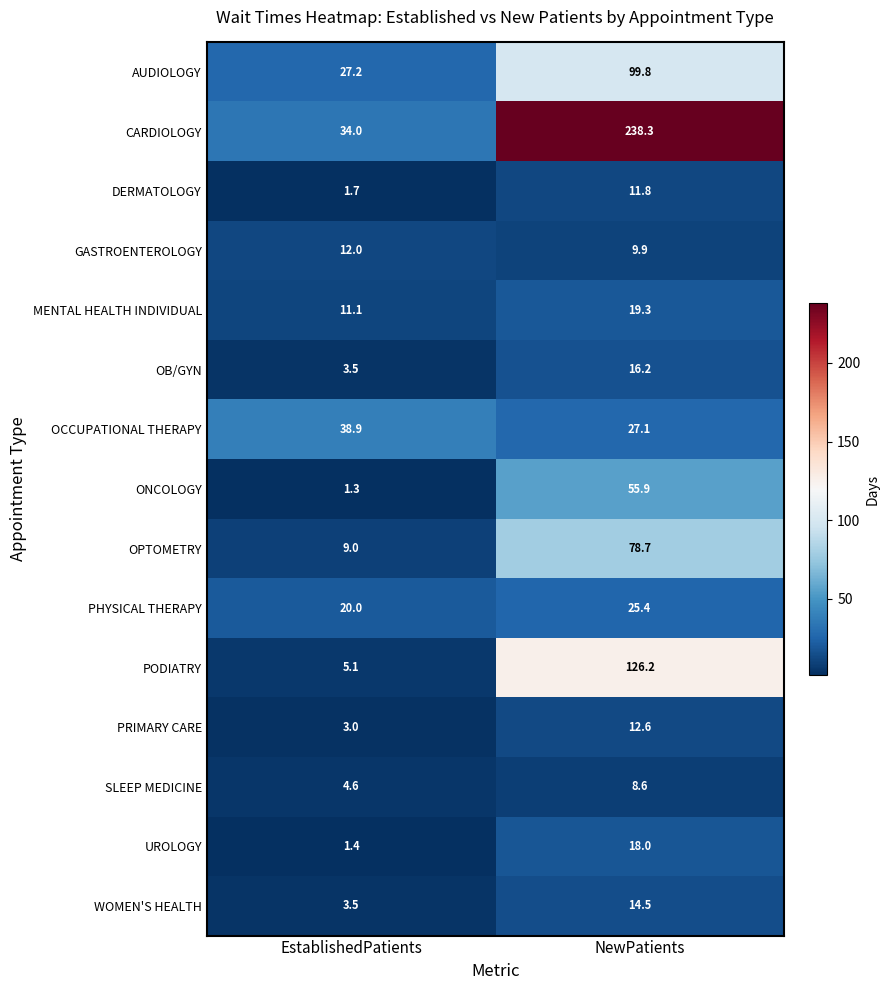

Rank the series by their maximum value, from lowest to highest.

SLEEP MEDICINE, DERMATOLOGY, GASTROENTEROLOGY, PRIMARY CARE, WOMEN'S HEALTH, OB/GYN, UROLOGY, MENTAL HEALTH INDIVIDUAL, PHYSICAL THERAPY, OCCUPATIONAL THERAPY, ONCOLOGY, OPTOMETRY, AUDIOLOGY, PODIATRY, CARDIOLOGY